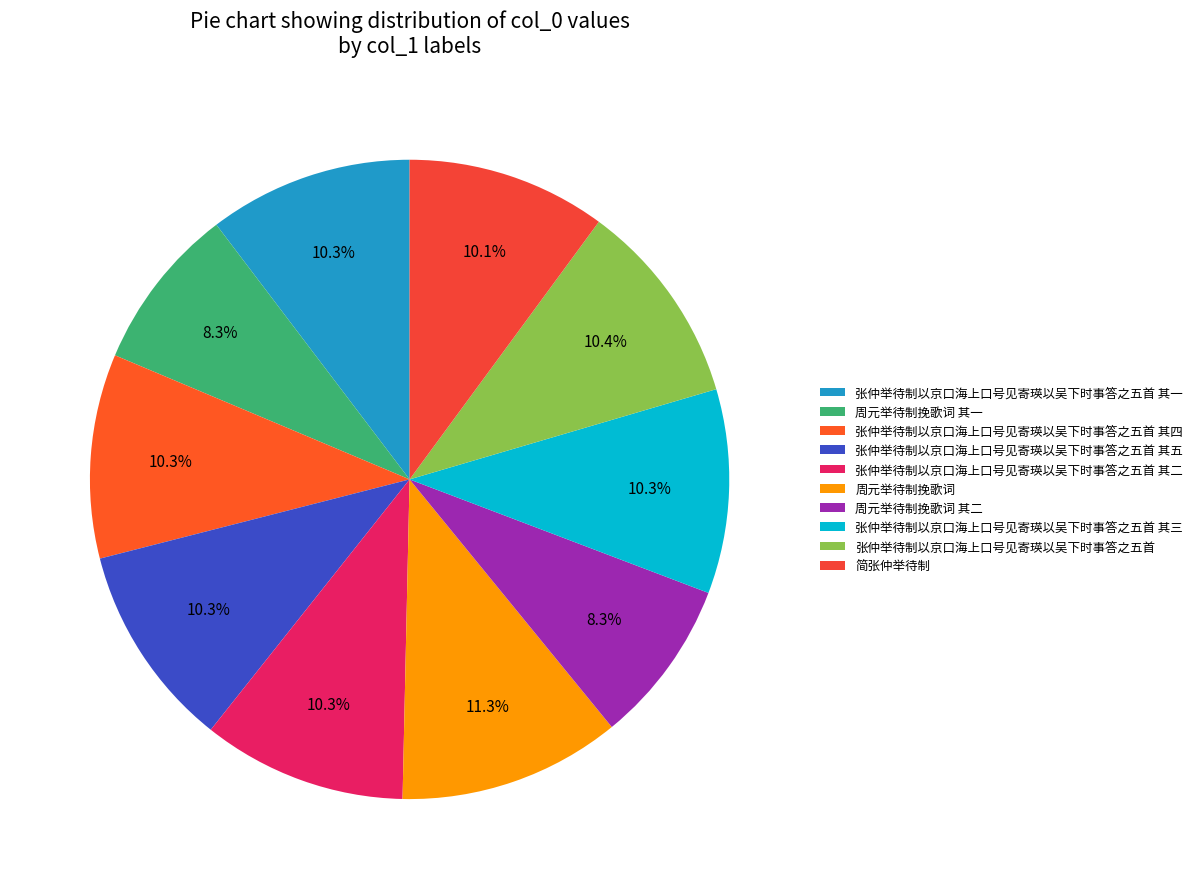

Is 张仲举待制以京口海上口号见寄瑛以吴下时事答之五首 其一 the majority of the pie?

No